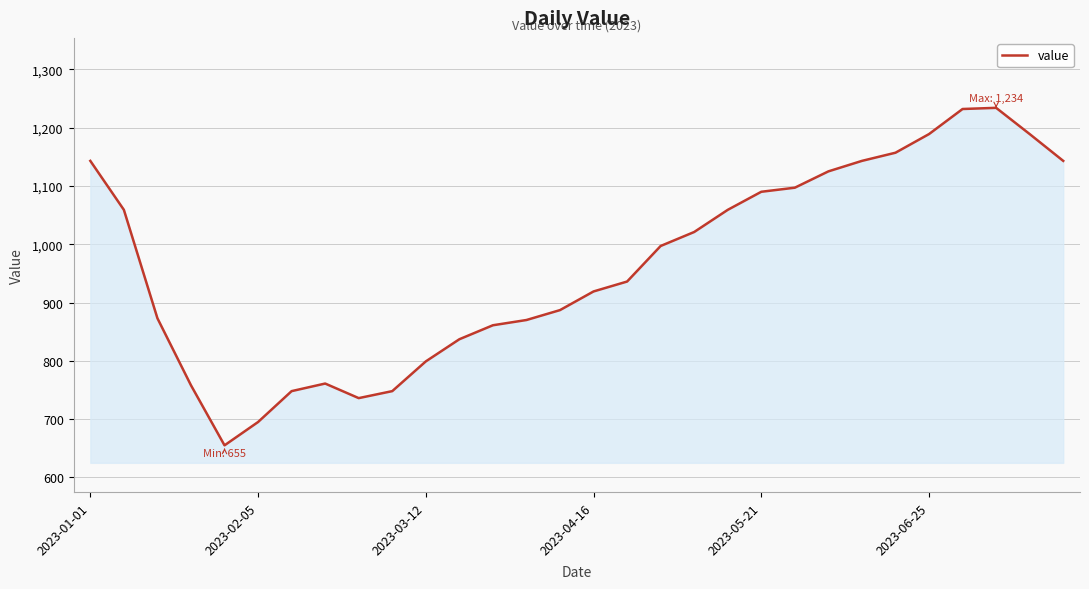

What is the smallest value displayed?

655